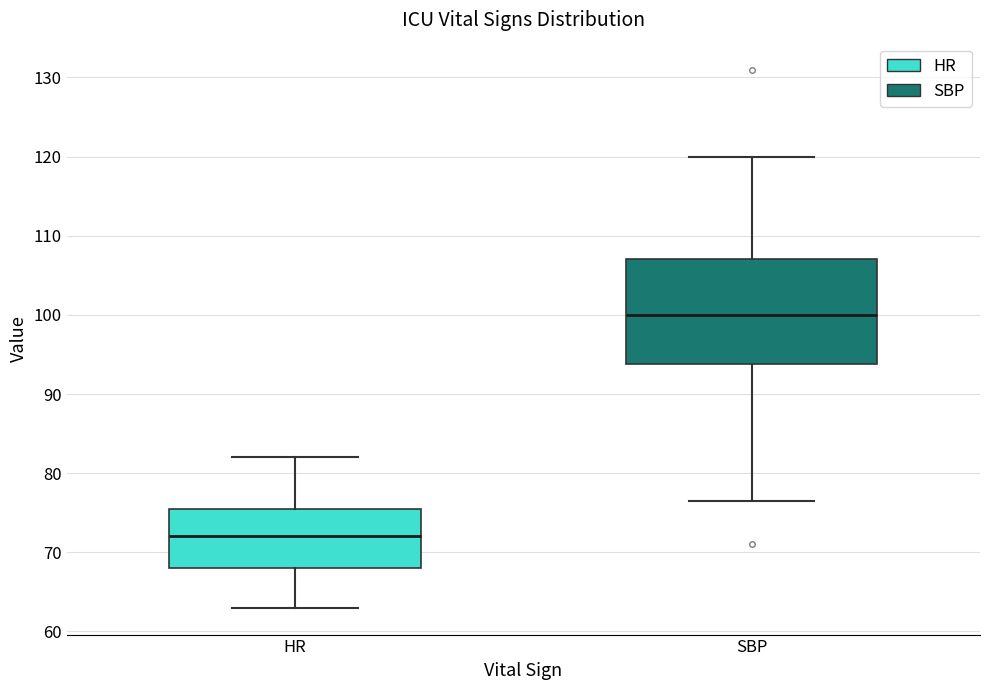

Reading left to right, read every box against the y-axis: the position of its median line, the range the box covers, and the ends of its whiskers. The values are not printed on the chart, so give them approximately, as read against the axis.

HR: median 72, box 68 to 76, whiskers 63 to 82
SBP: median 100, box 94 to 107, whiskers 77 to 120